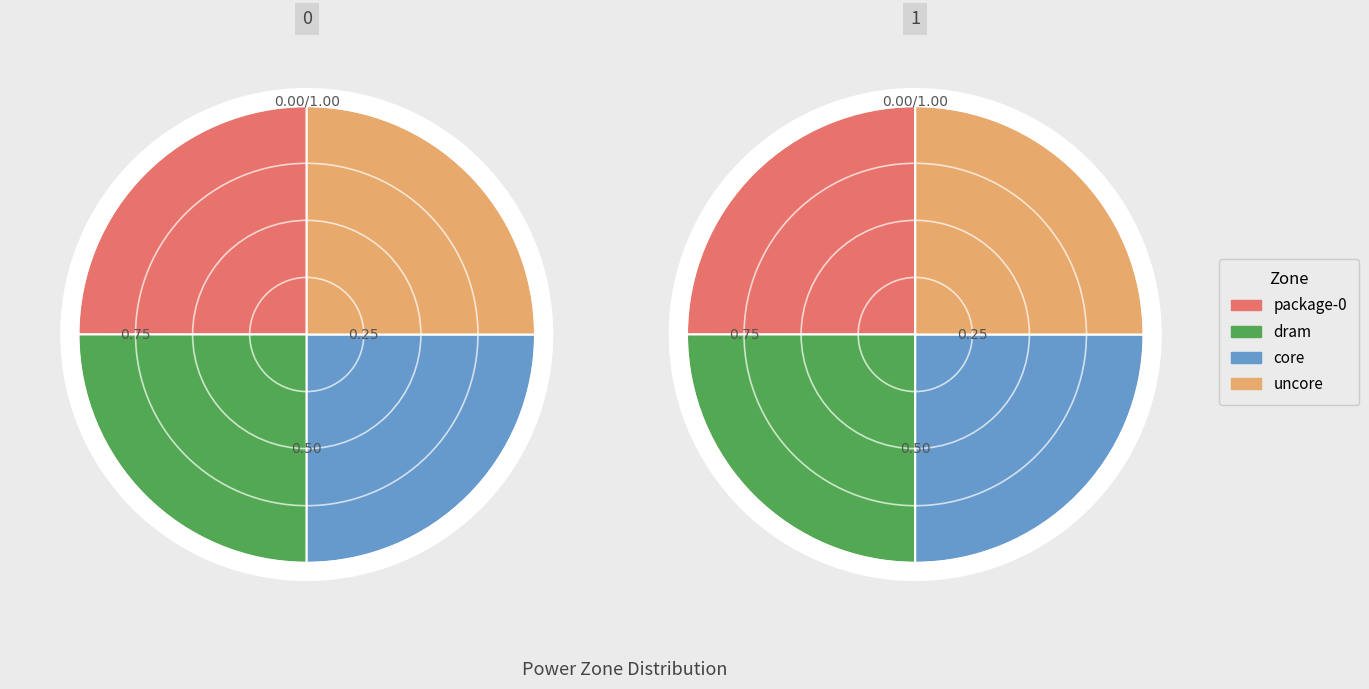

Is there any slice that represents more than half of the pie?

No